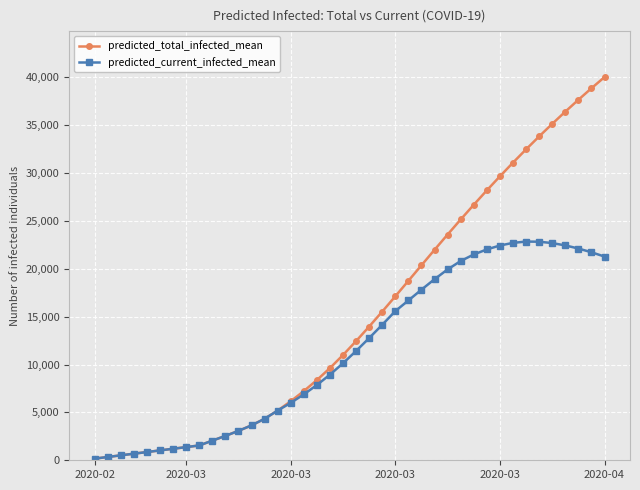

Count the number of categories in the chart.

40